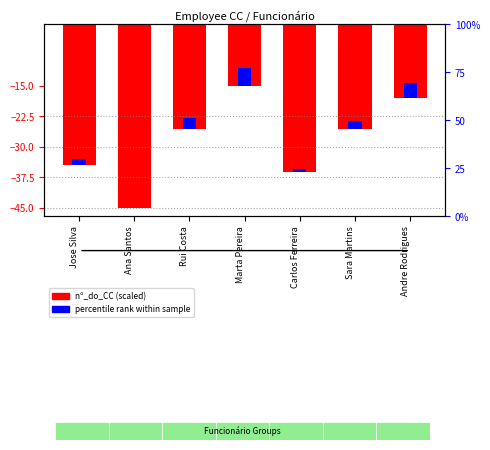

Between Rui Costa and Marta Pereira, which is larger?

Marta Pereira